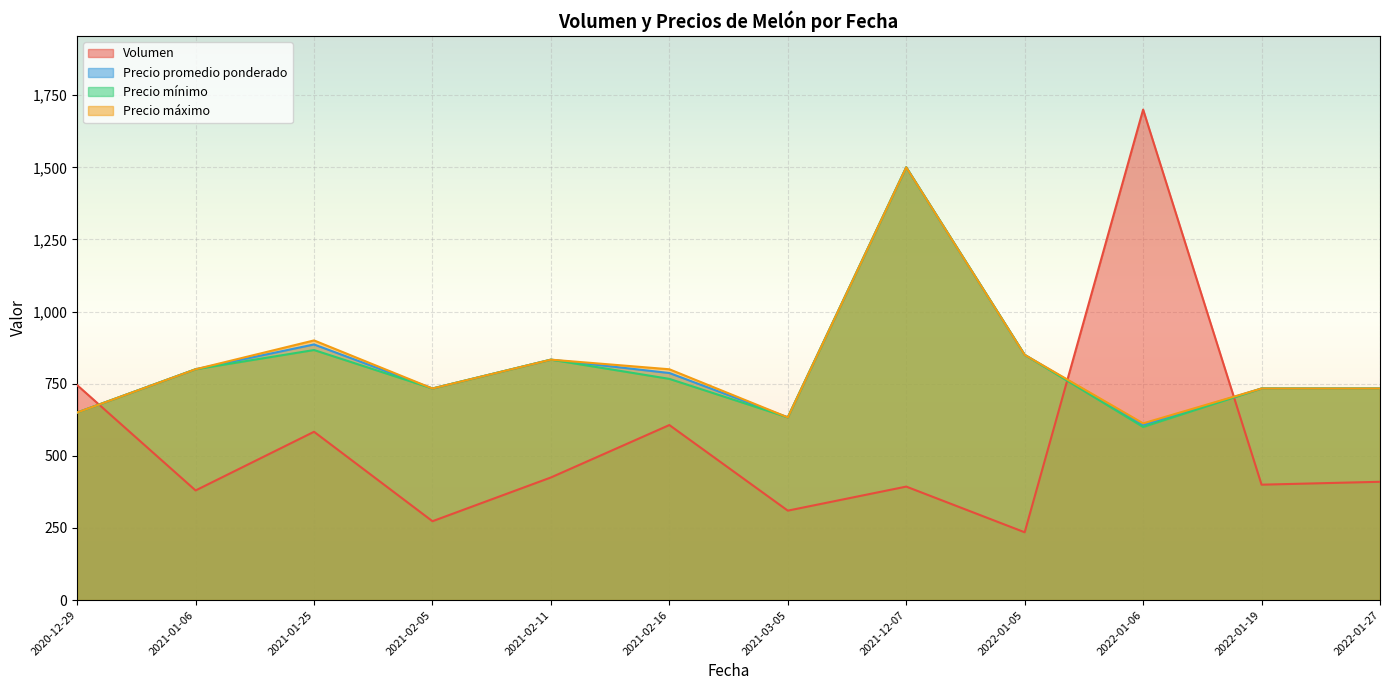

How many intersections are there between Volumen and Precio máximo?

3